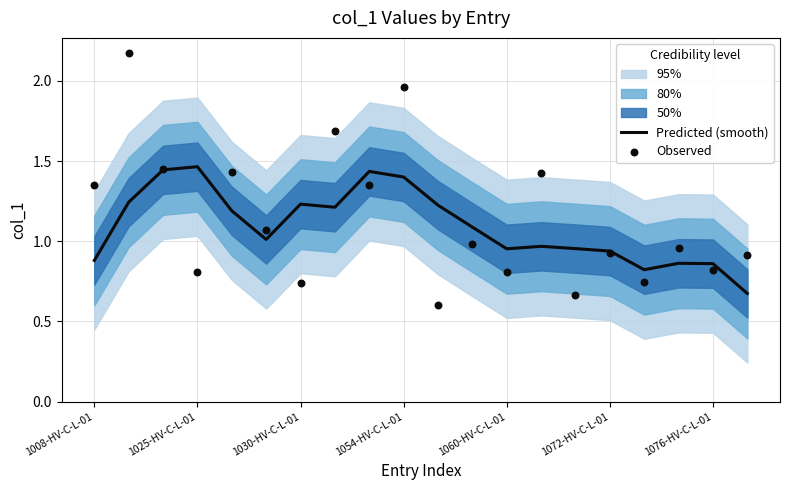

Which series reaches the maximum Y coordinate?

Observed